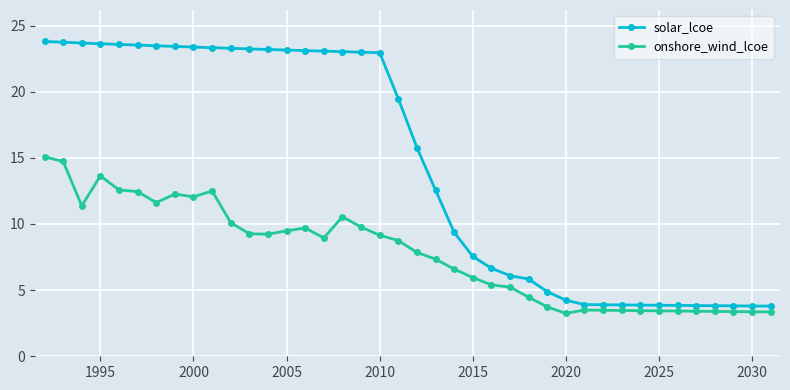

What is the difference between the second highest and second lowest values in the onshore_wind_lcoe series?

11.4